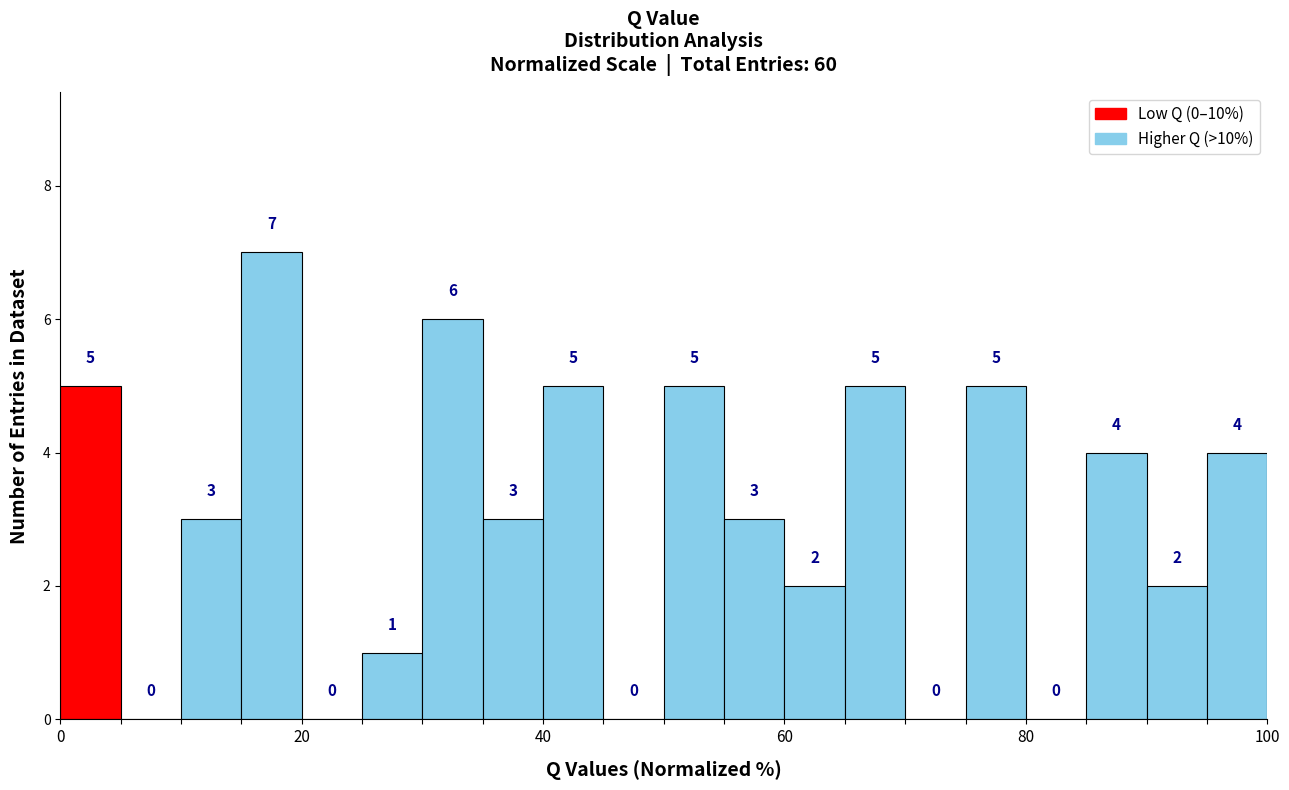

Around what value on the x-axis is the tallest bar? Give the approximate position of its centre, as read against the axis.

18